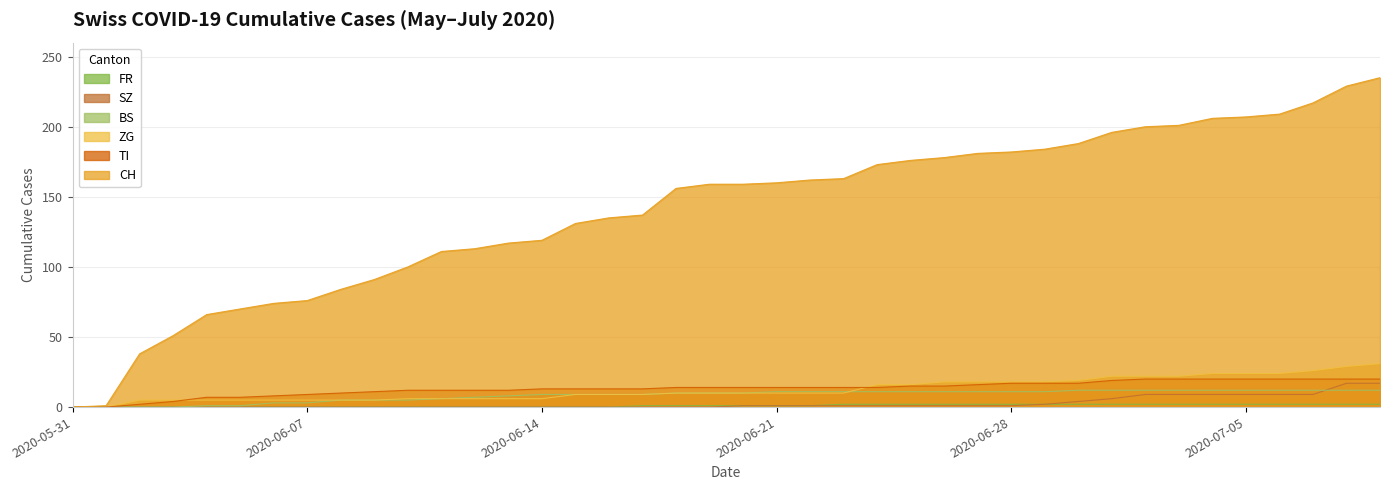

How many data points in BS are less than 10?

18